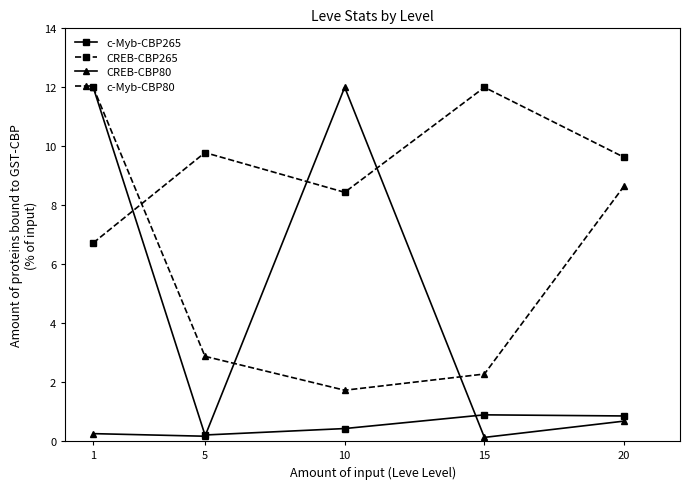

What is the value of the CREB-CBP265 point at the 4th from the left?

12.0